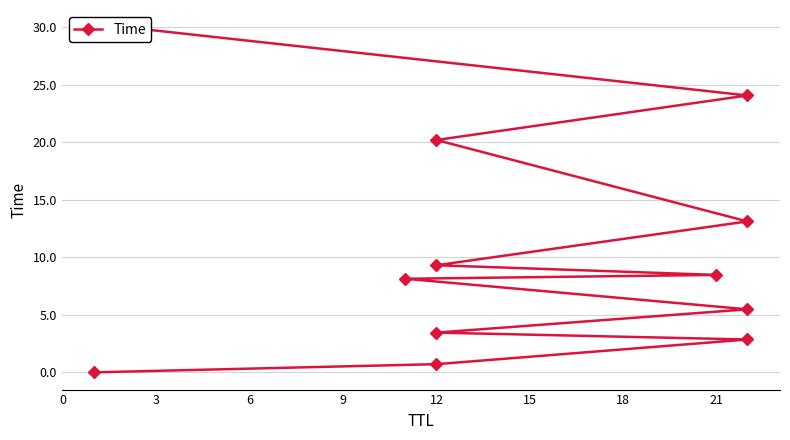

The chart shows a value of 1.1 at 3. True or false?

False